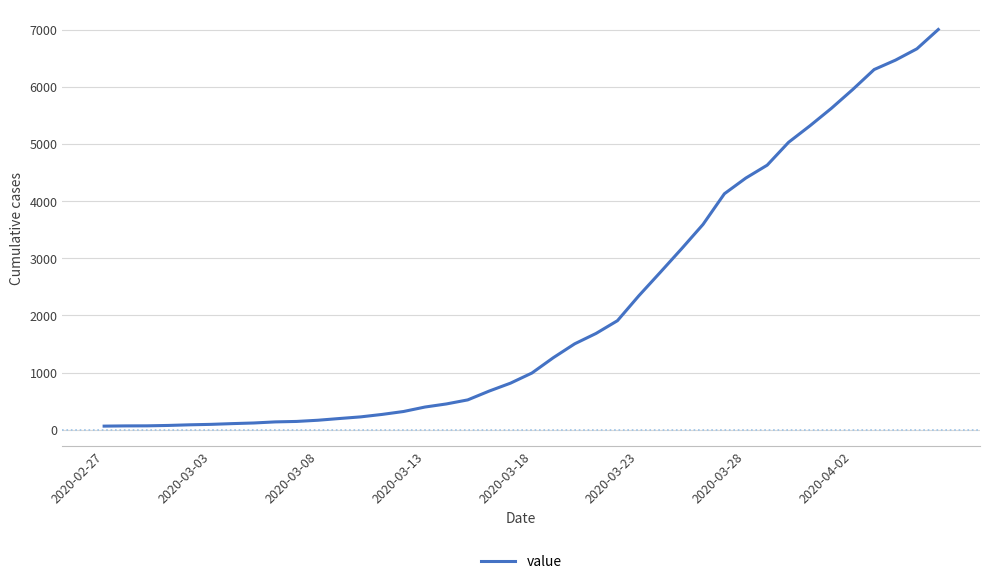

What is the greatest value displayed?

7004